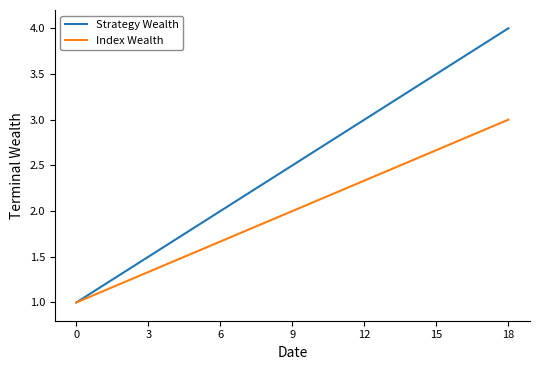

What is the highest value of the Index Wealth series?

3.0